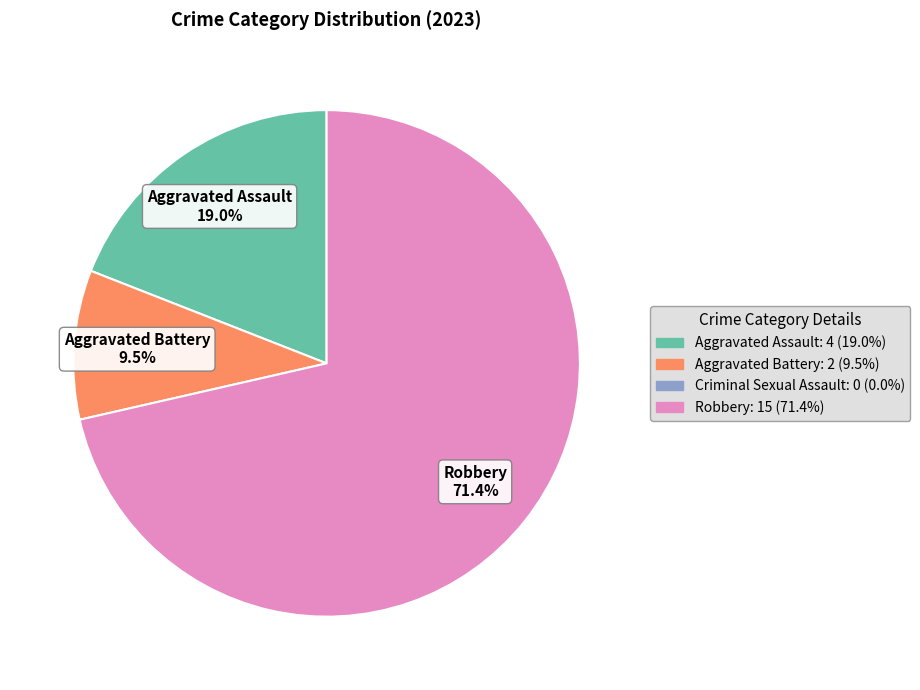

Is there a majority slice in this chart?

Yes